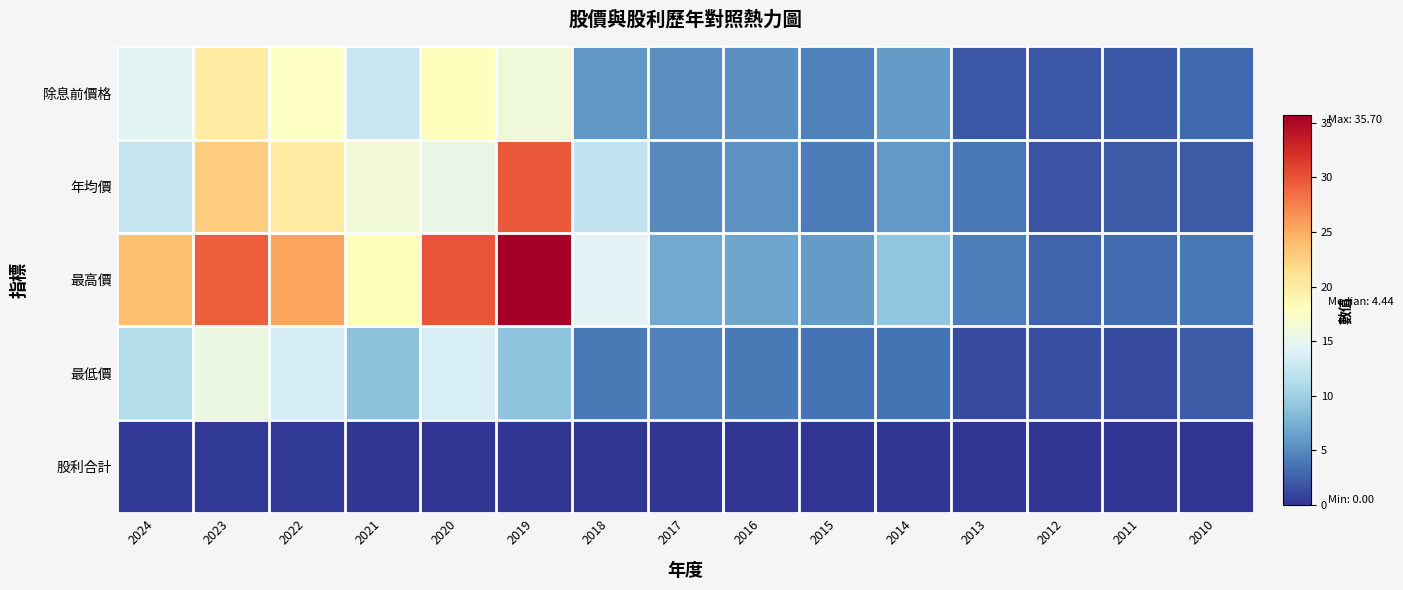

Rank the series by their maximum value, from highest to lowest.

最高價, 年均價, 除息前價格, 最低價, 股利合計